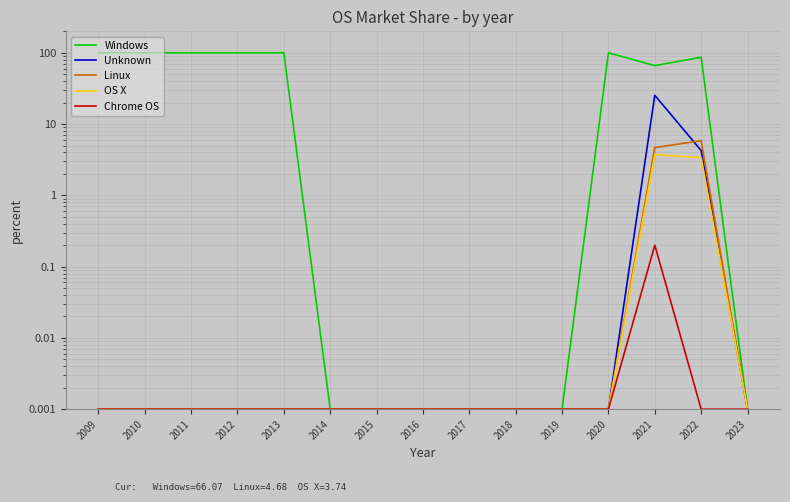

How many lines are shown in the chart?

5